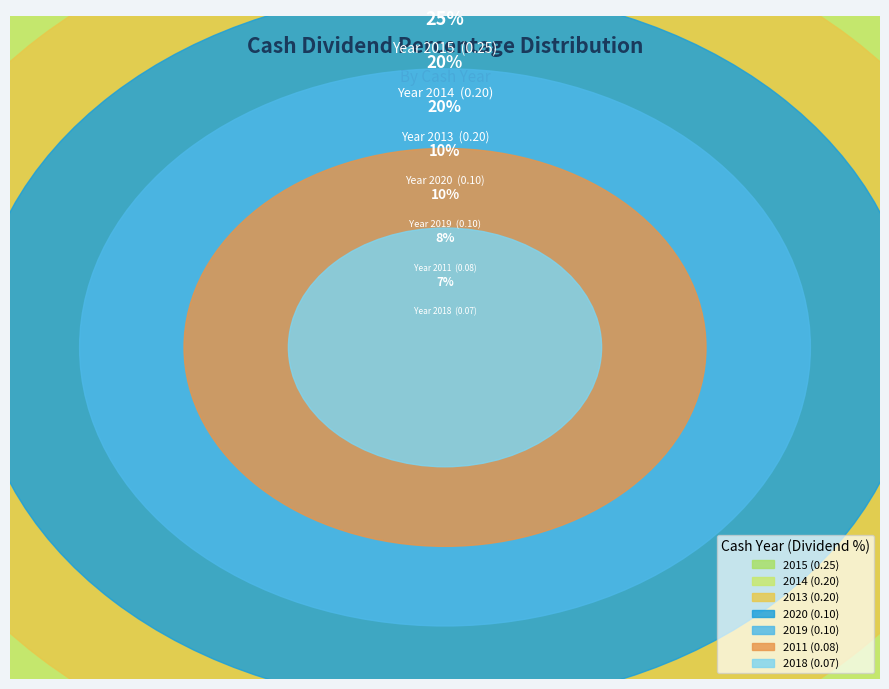

Is it true that 2015 is 25% of the pie?

True